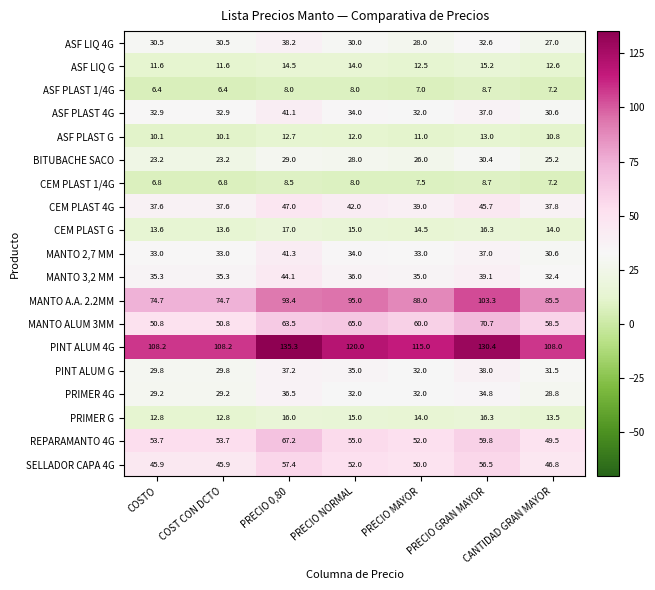

What is the difference between the highest and lowest values at PRECIO NORMAL?

112.0